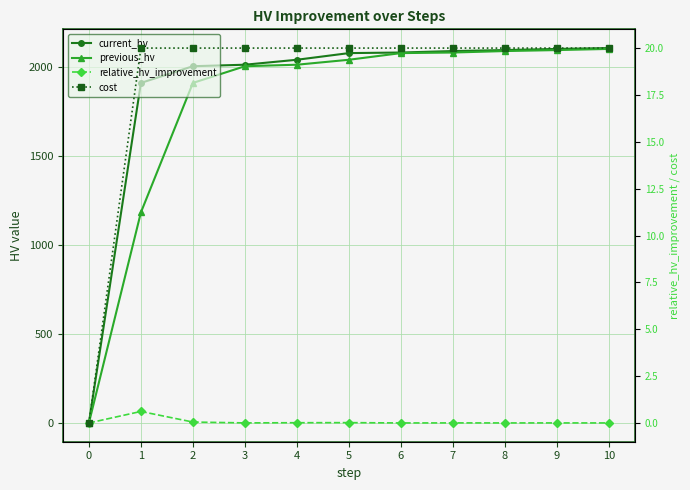

Count the number of categories in the chart.

11